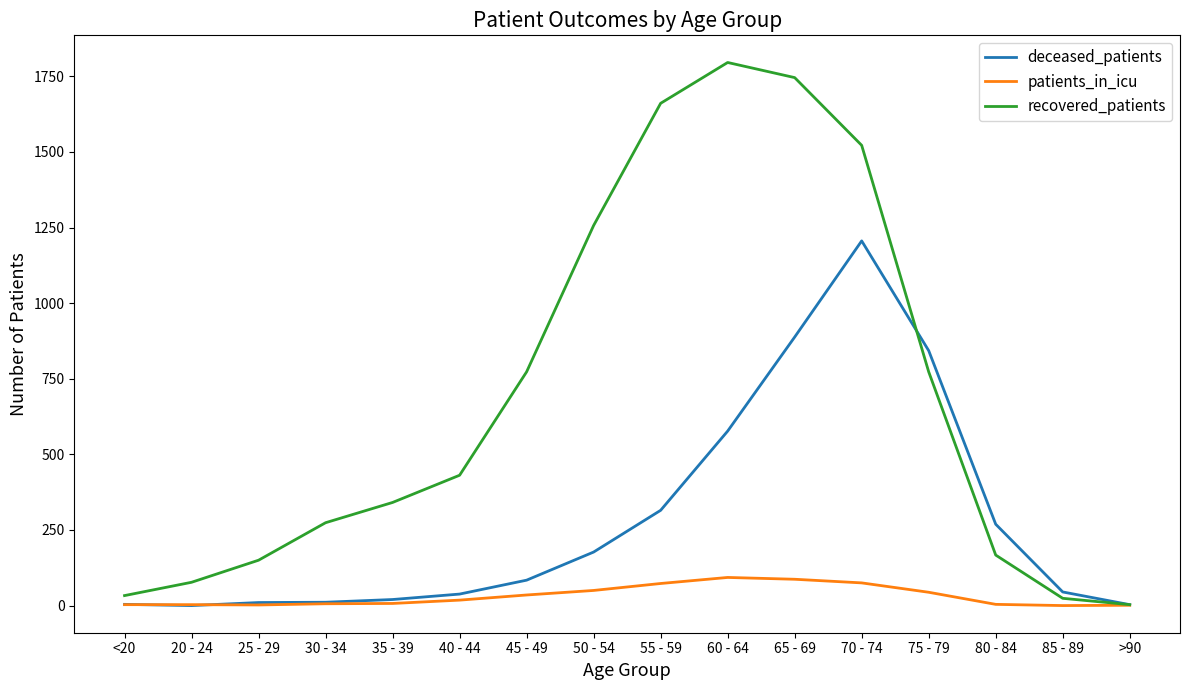

Which label corresponds to the largest value in the chart?

60 - 64